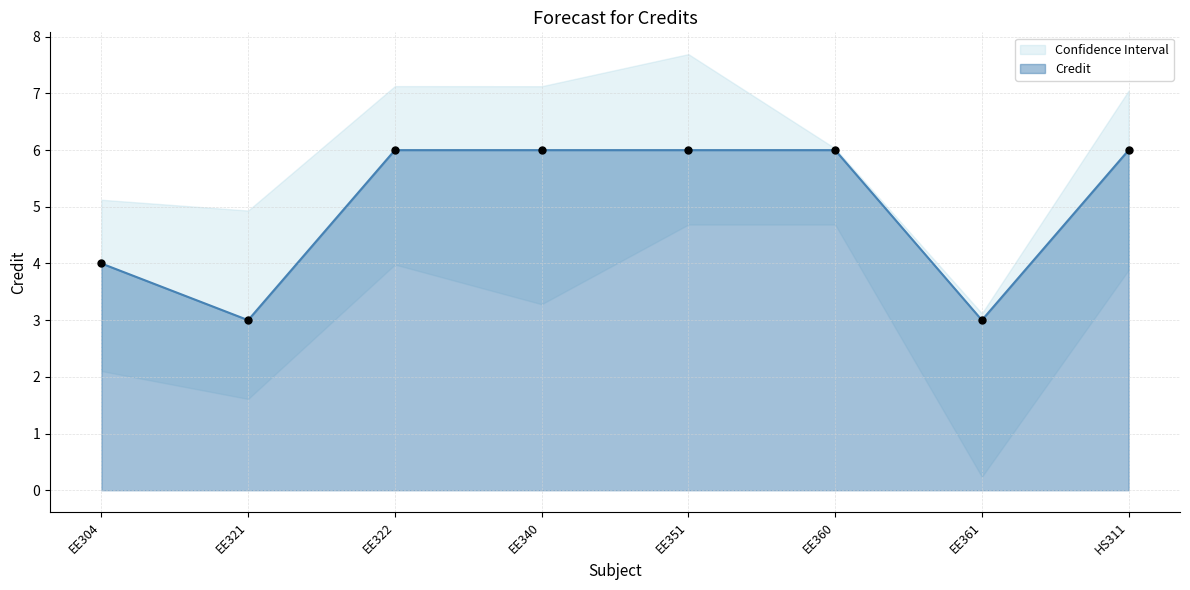

What is the change in value from EE304 to HS311?

+2